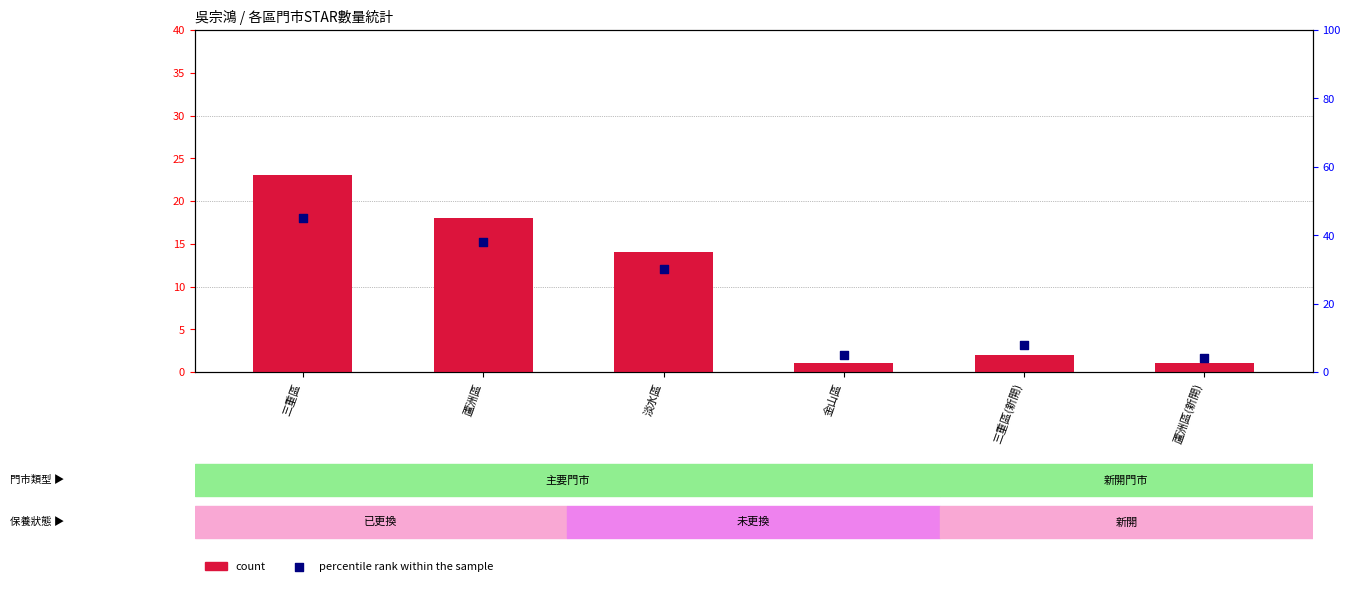

Which series has the largest Y range (max minus min)?

percentile rank within the sample